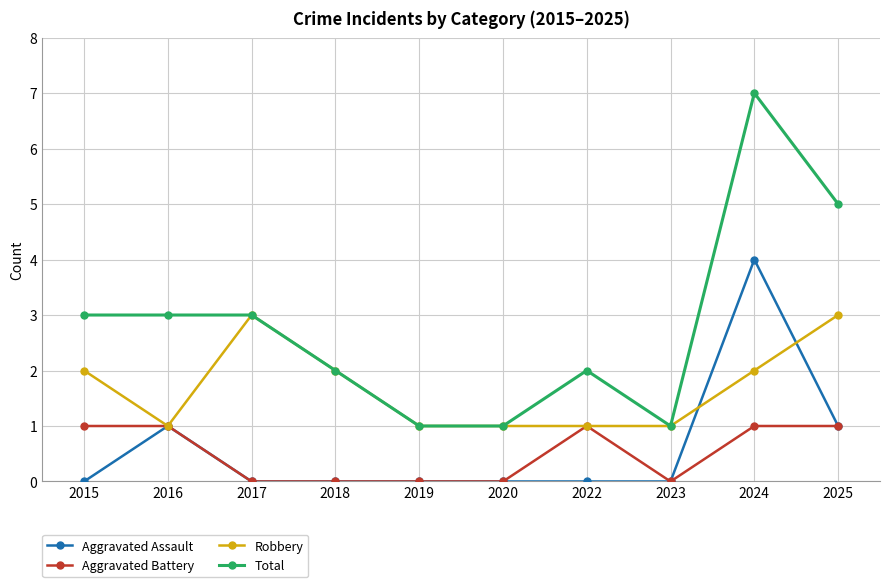

Which series has the widest spread of values?

Total